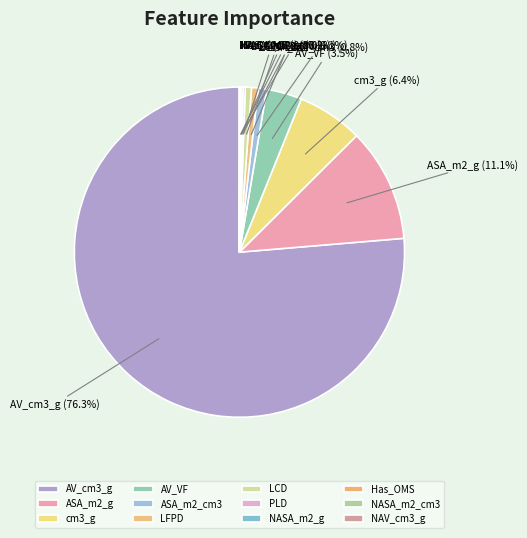

What is the total percentage of AV_VF and ASA_m2_g?

14.6%